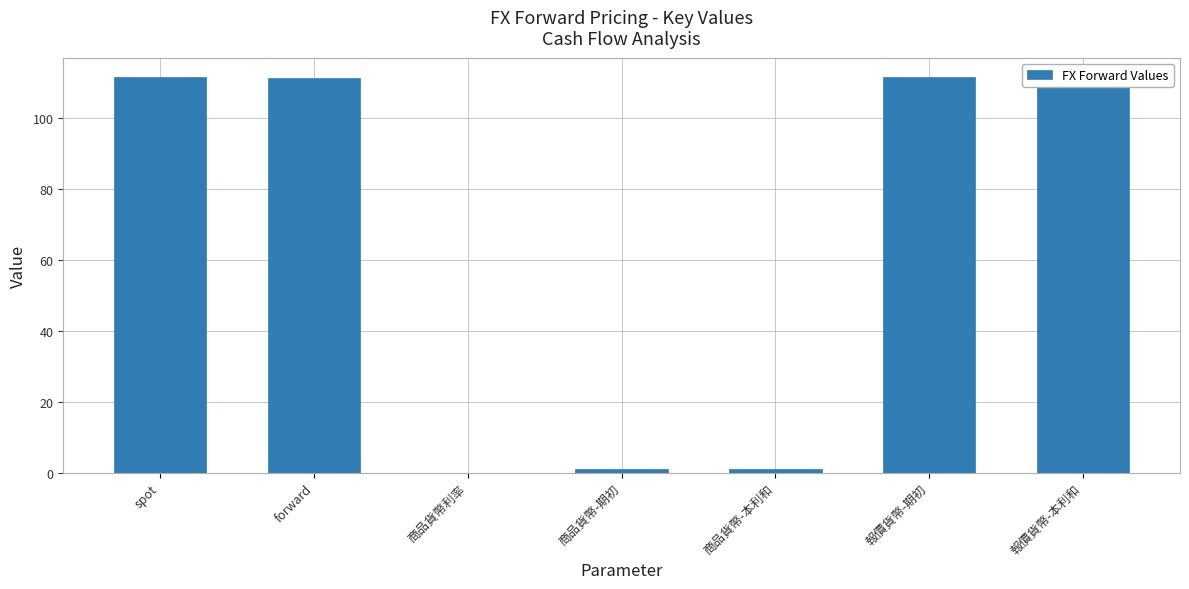

Is it true that the value at spot is 185.1?

False